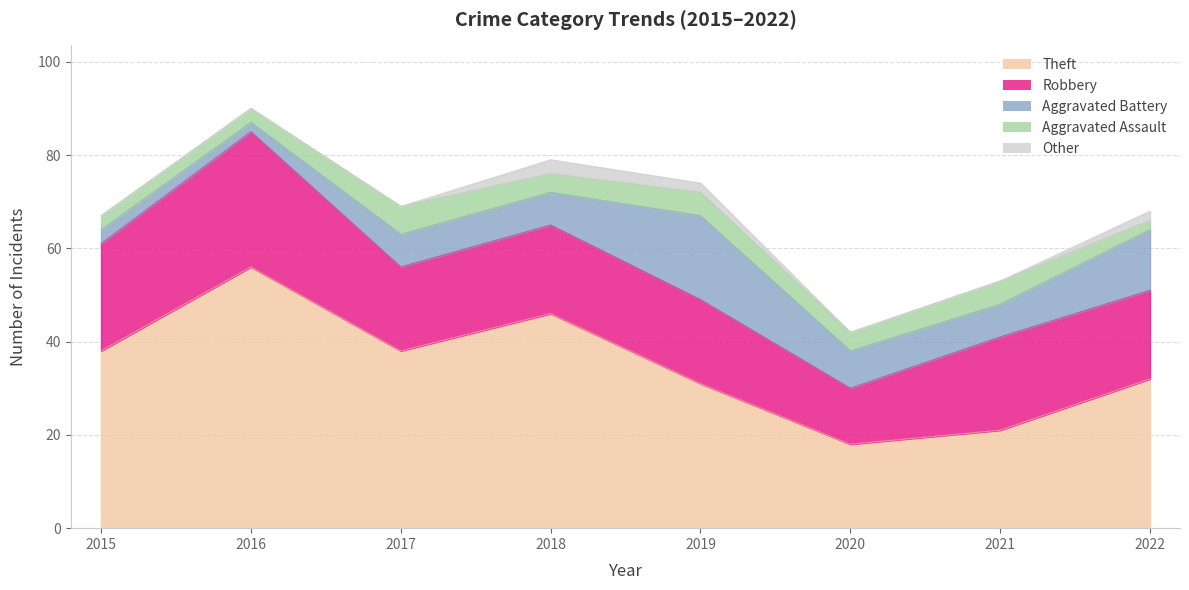

At 2021, list the series in order from largest to smallest.

Theft, Robbery, Aggravated Battery, Aggravated Assault, Other